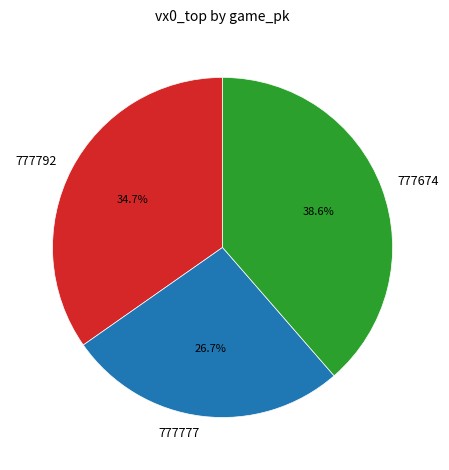

How many slices are in this pie chart?

3